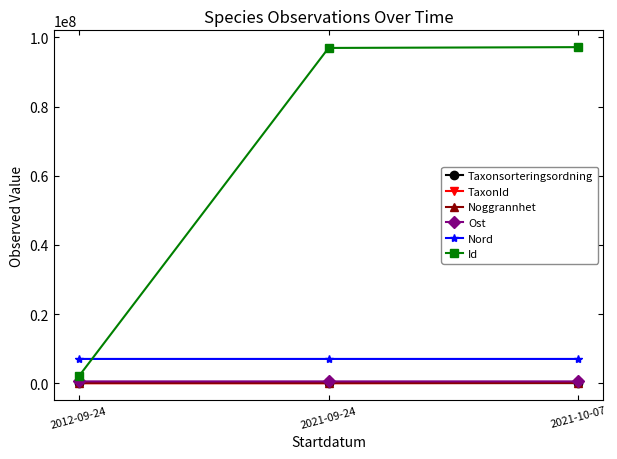

Where is Id nearest to the value 49591714?

2021-09-24